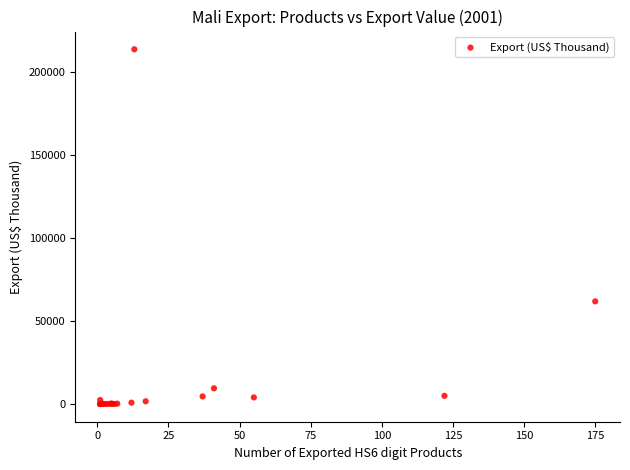

What Y value in the scatter plot is closest to 106795?

61786.2